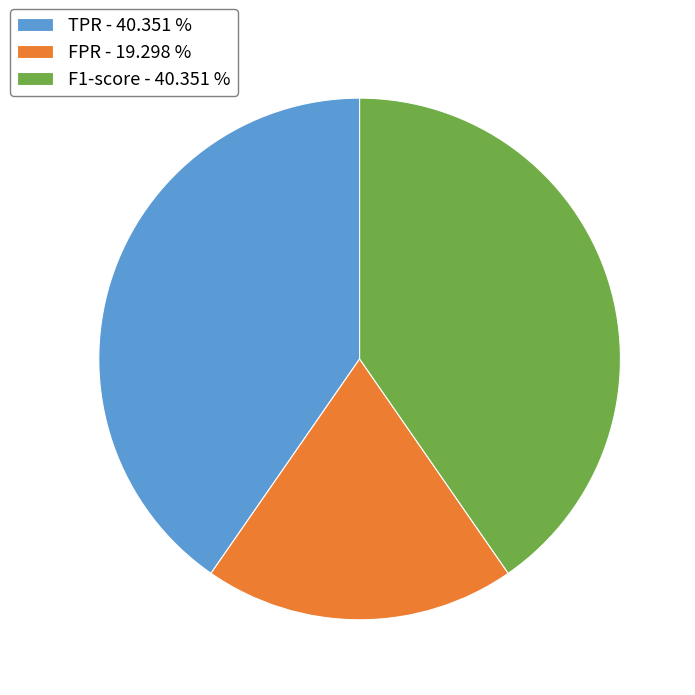

Does F1-score - 40.351 % represent more than half of the total?

No